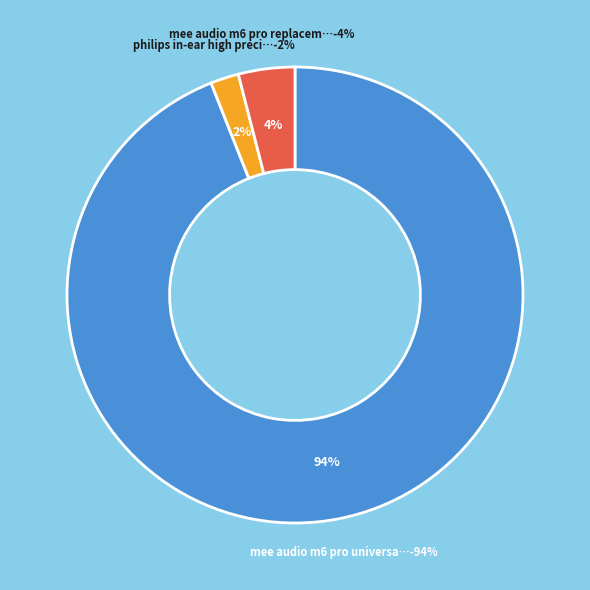

Which category has the biggest portion of the pie?

MEE audio M6 PRO Universal-Fit